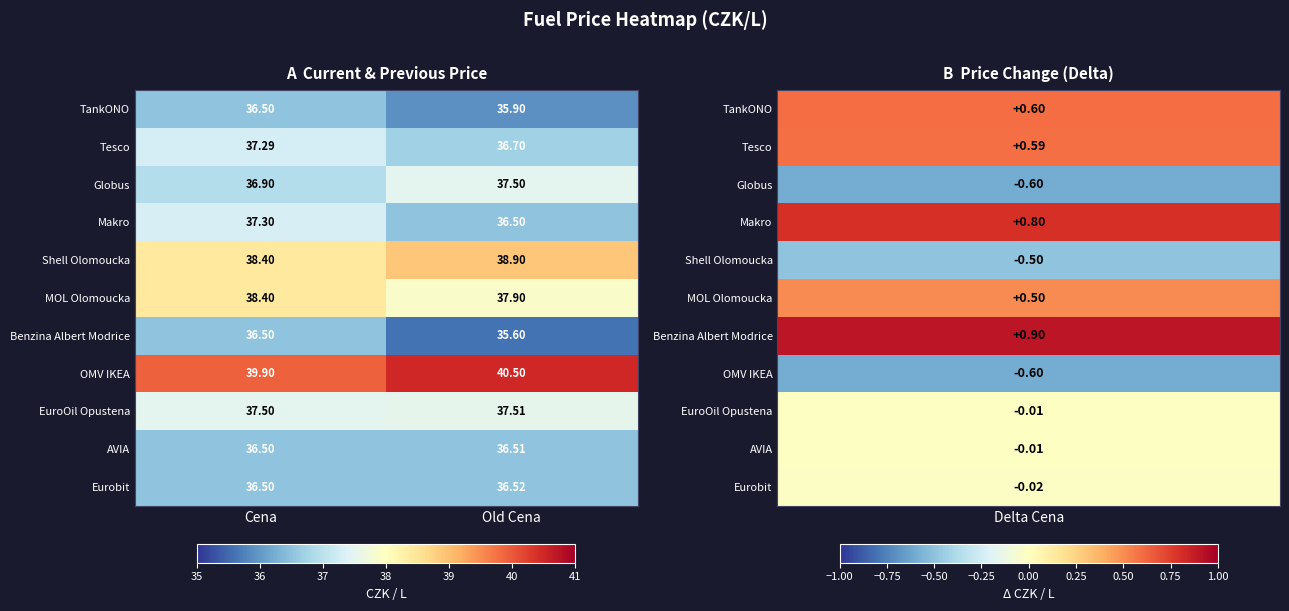

Which series has the largest range (max minus min)?

Benzina Albert Modrice